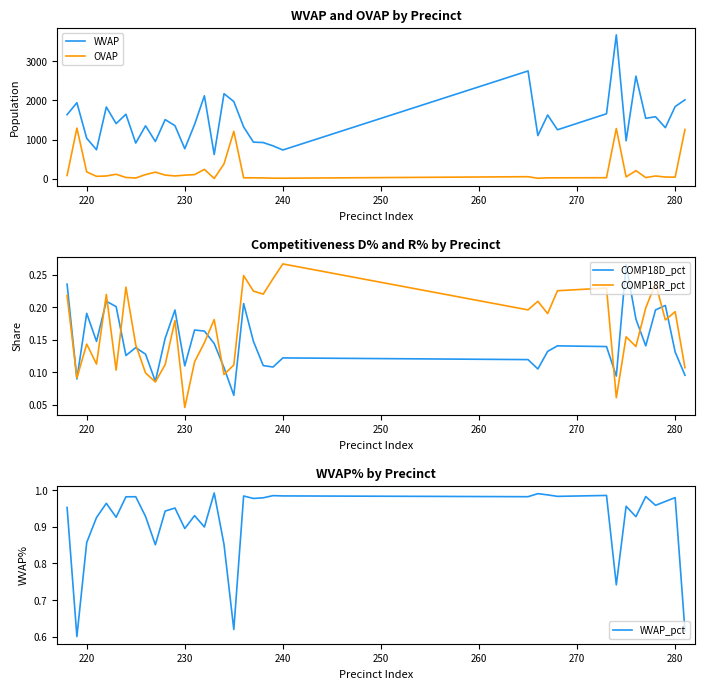

True or false: WVAP_pct has more than 0 points higher than both neighbors.

True